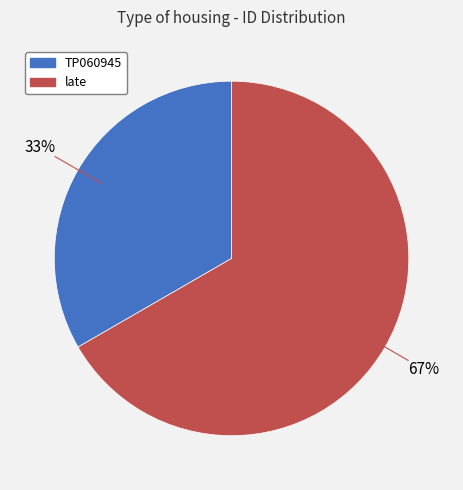

Between late and TP060945, which is larger?

late